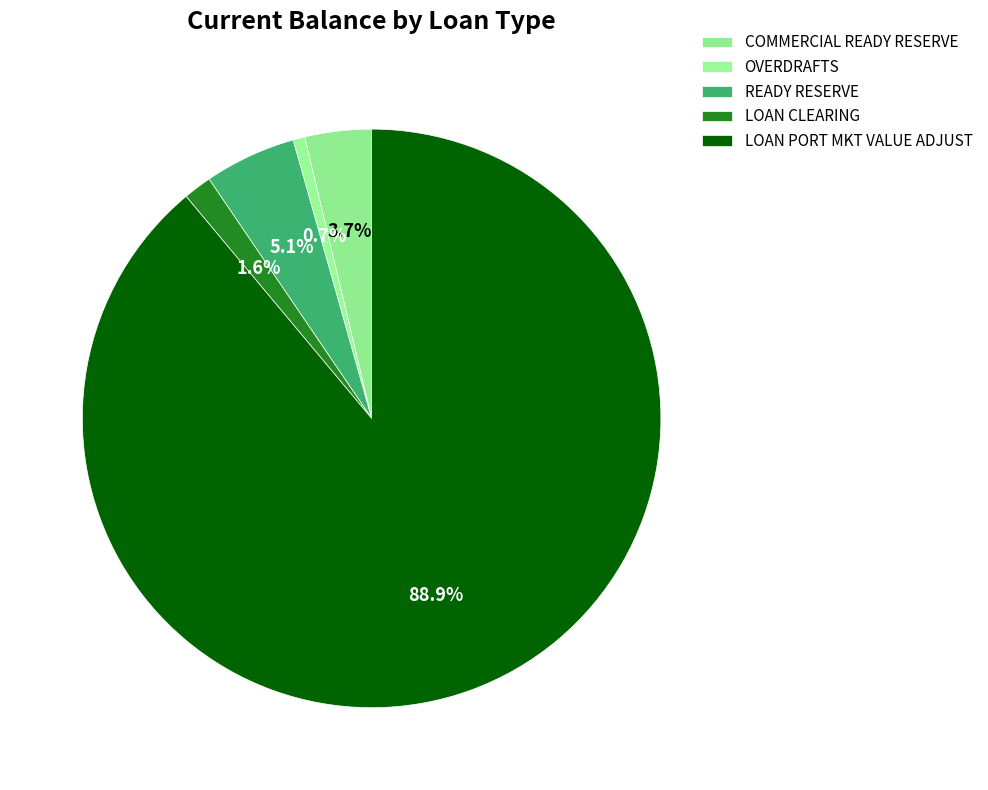

To the nearest percent, what is the difference between the READY RESERVE and COMMERCIAL READY RESERVE slice percentages?

1%